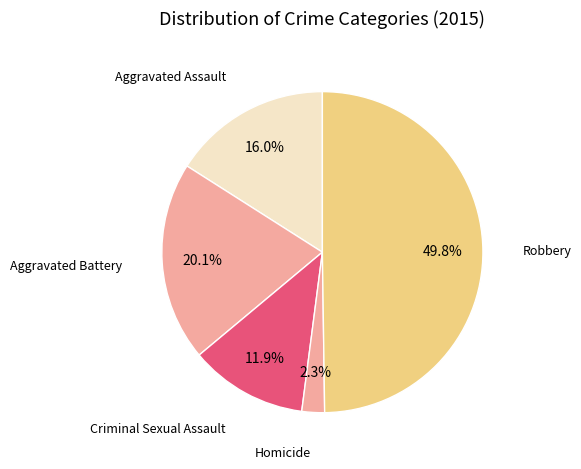

Is there any slice that represents more than half of the pie?

No